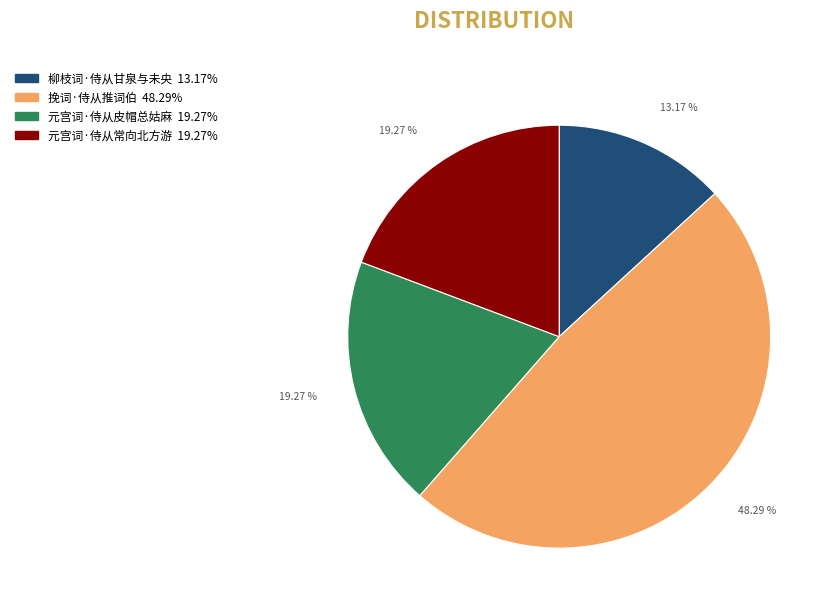

To the nearest percent, what is the average slice percentage?

25%